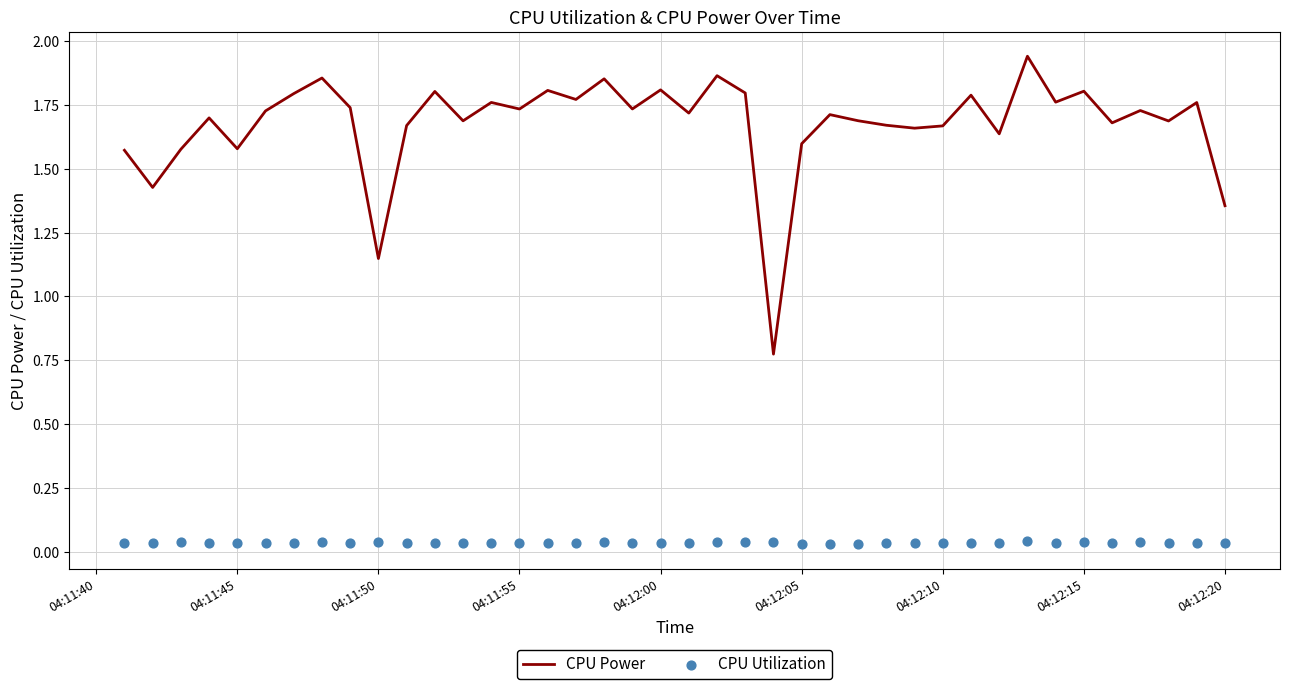

Where is CPU Power nearest to the value 1?

04:11:50